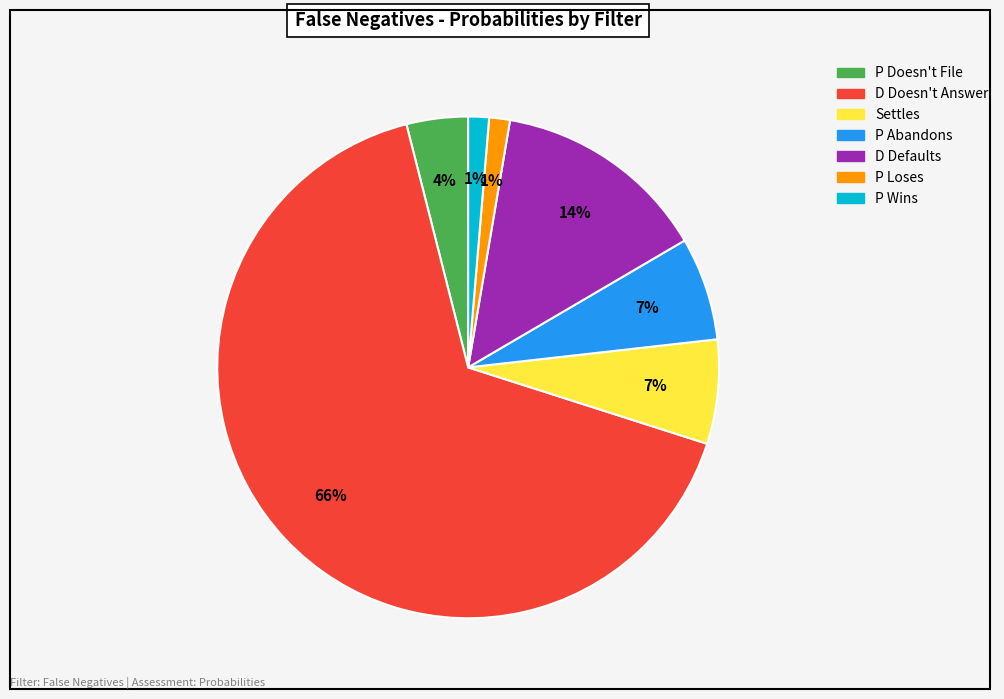

Between P Doesn't File and Settles, which is larger?

Settles